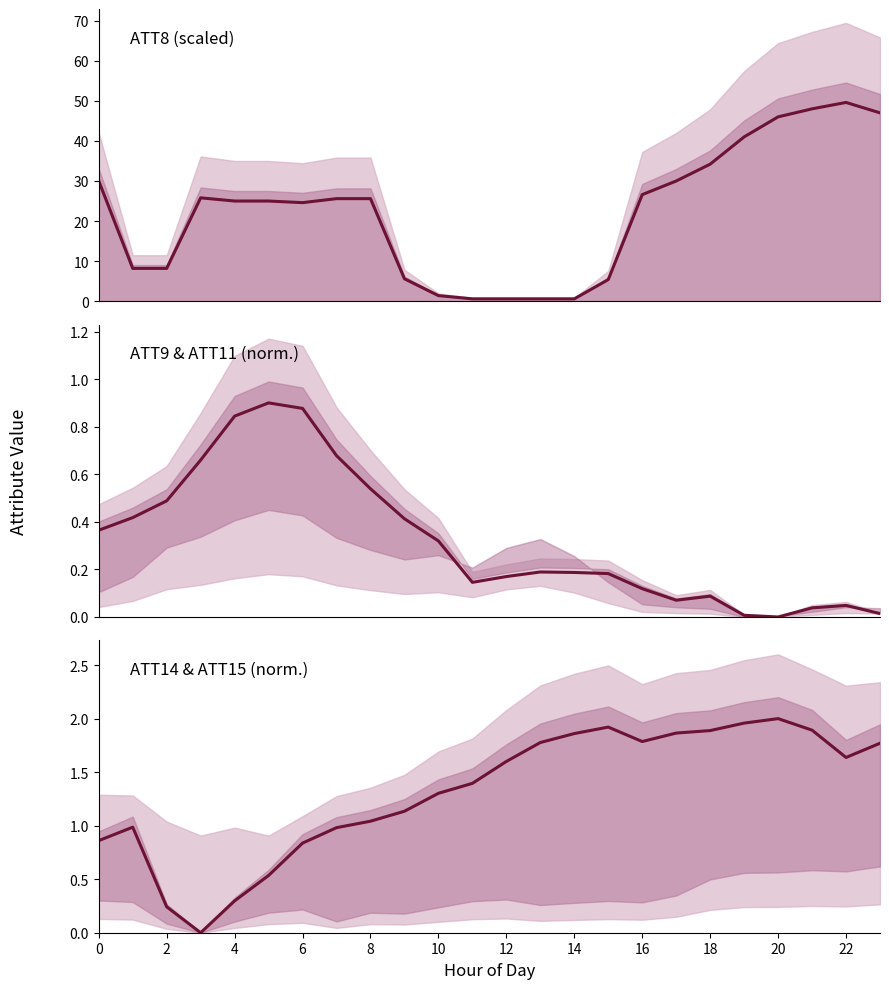

The value of ATT9 at 16 is 0.1. True or false?

True